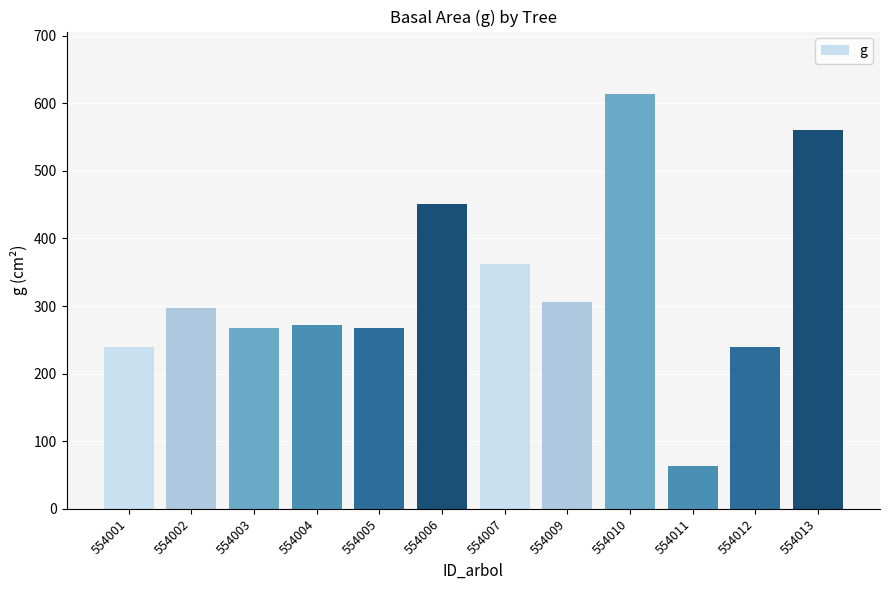

Which label corresponds to the smallest value in the chart?

554011